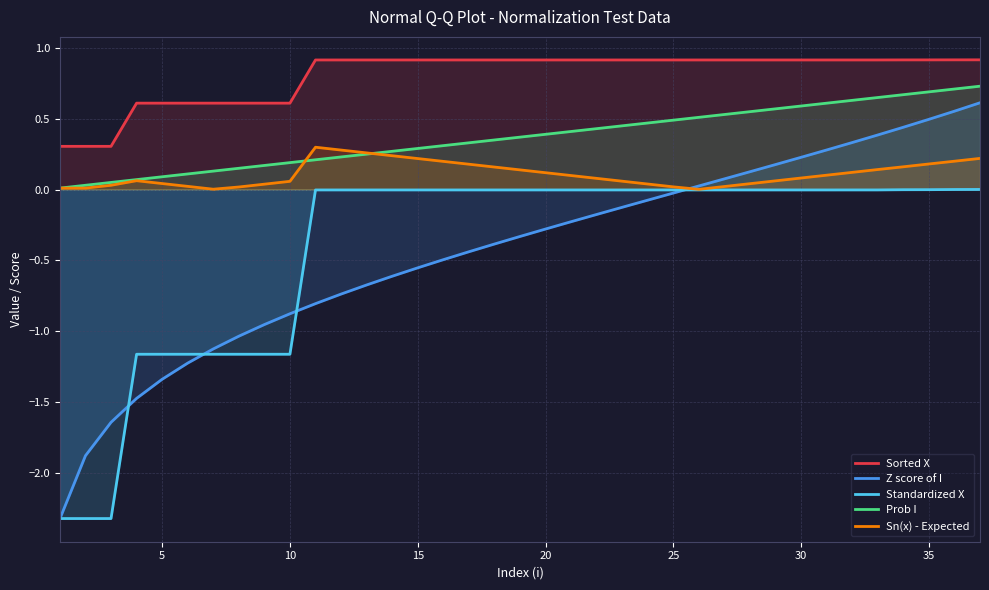

True or false: Z score of I and Sorted X intersect in this chart.

False